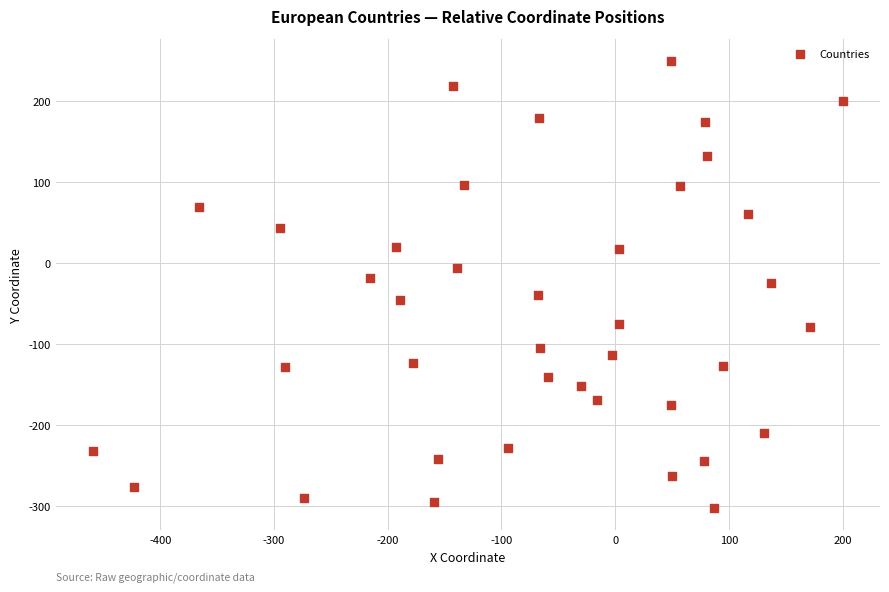

What is the range of X values (max minus min)?

659